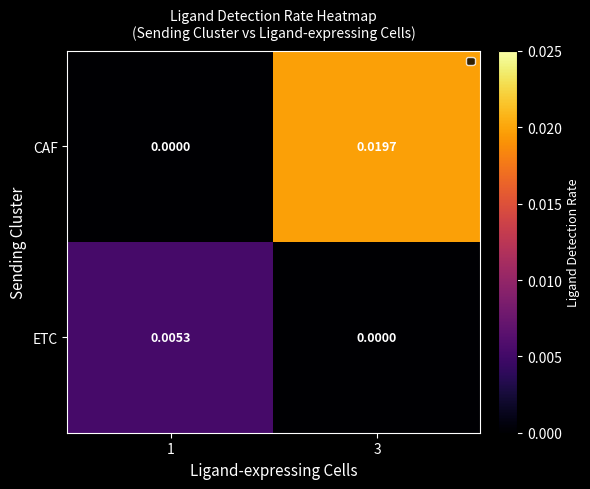

How many series are shown in this chart?

2